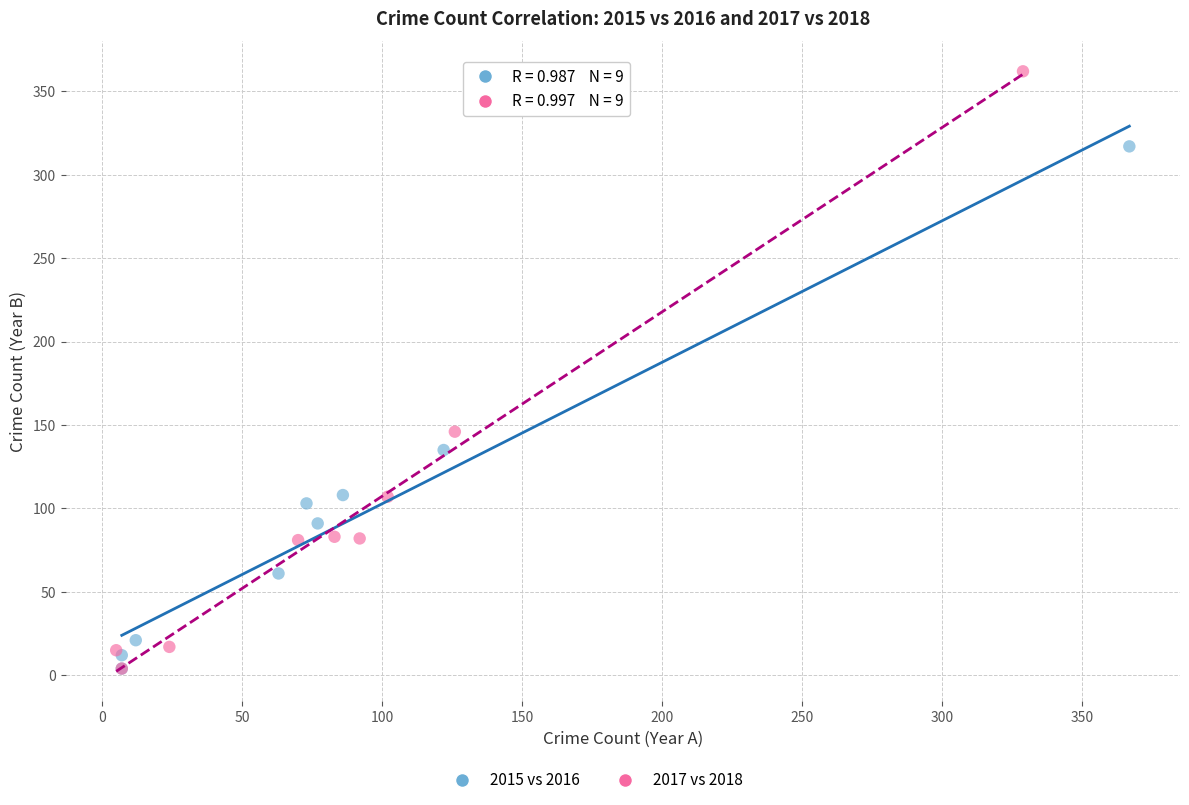

Which series has the largest Y range (max minus min)?

2017 vs 2018